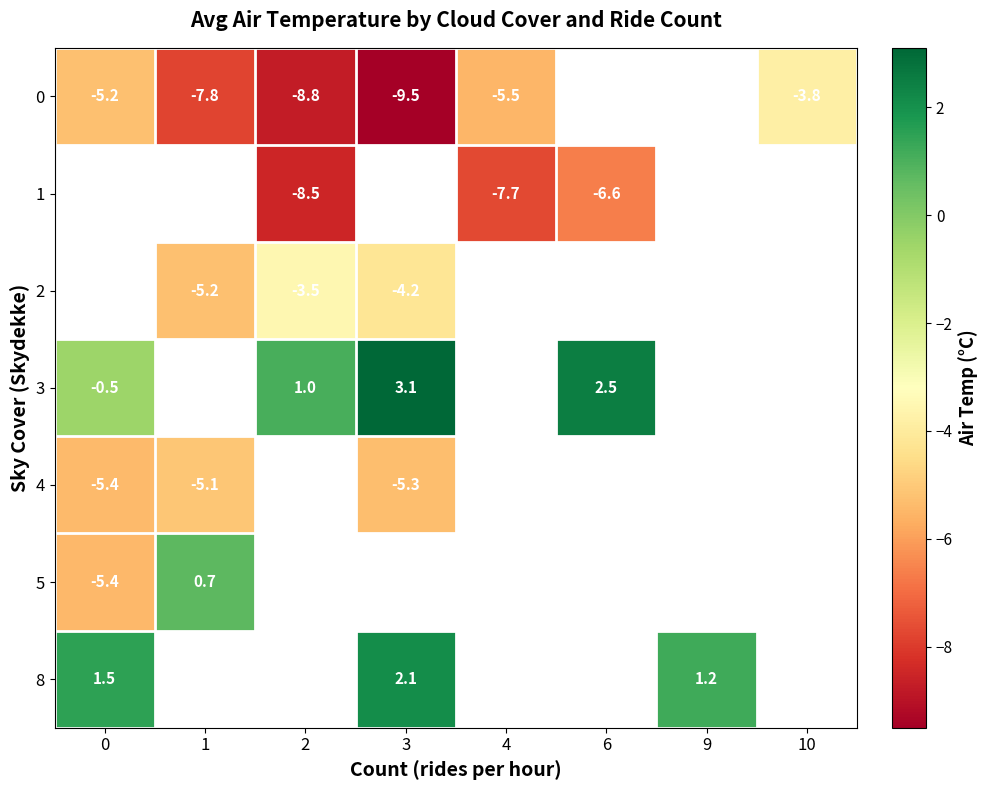

Which series changed the most between 4 and 6?

1